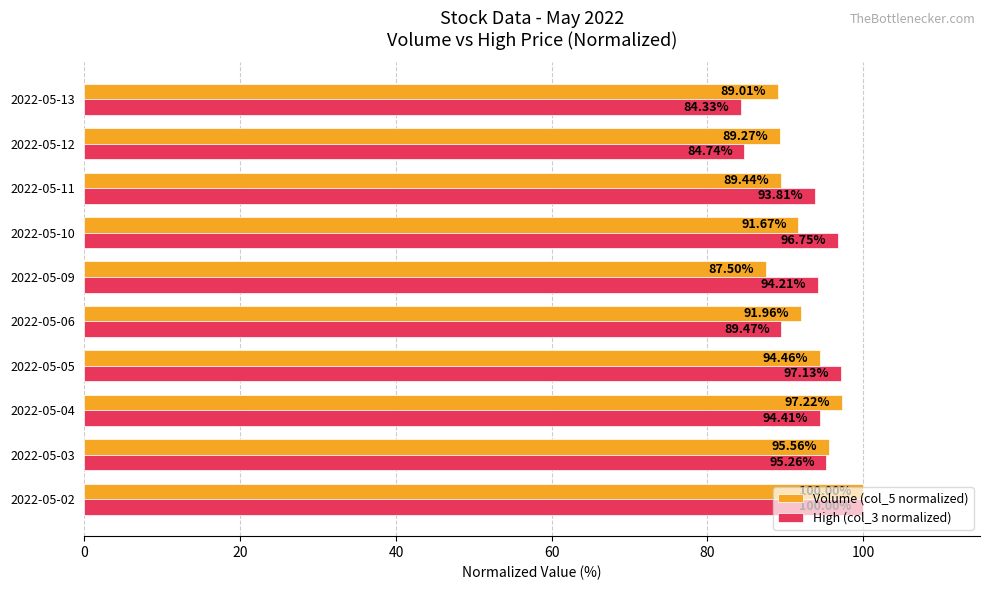

What is the average value of the Volume (col_5 normalized) series?

92.6